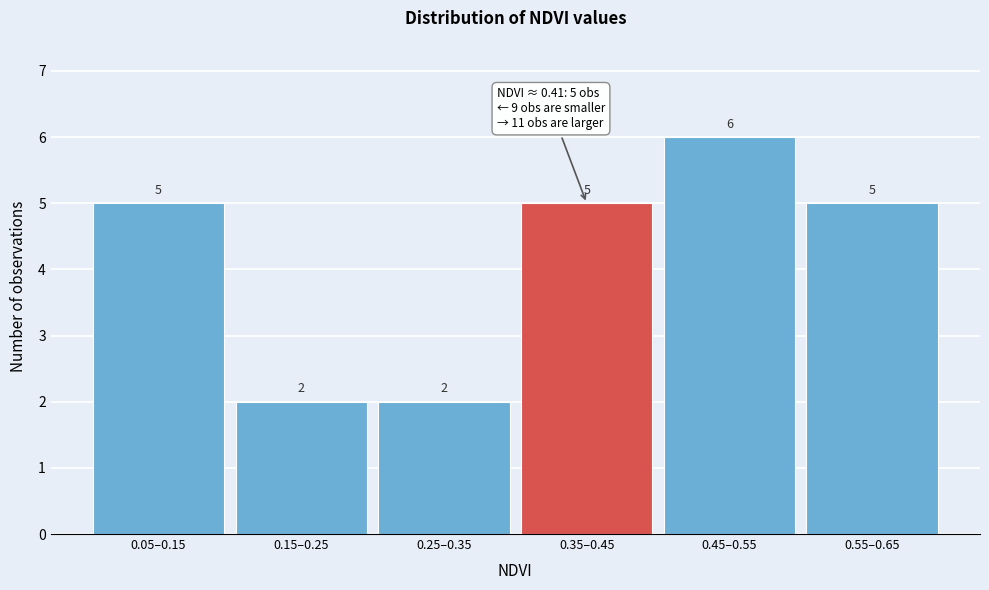

Reading left to right, transcribe all the data shown in this chart.

0.05–0.15=5	0.15–0.25=2	0.25–0.35=2	0.35–0.45=5	0.45–0.55=6	0.55–0.65=5